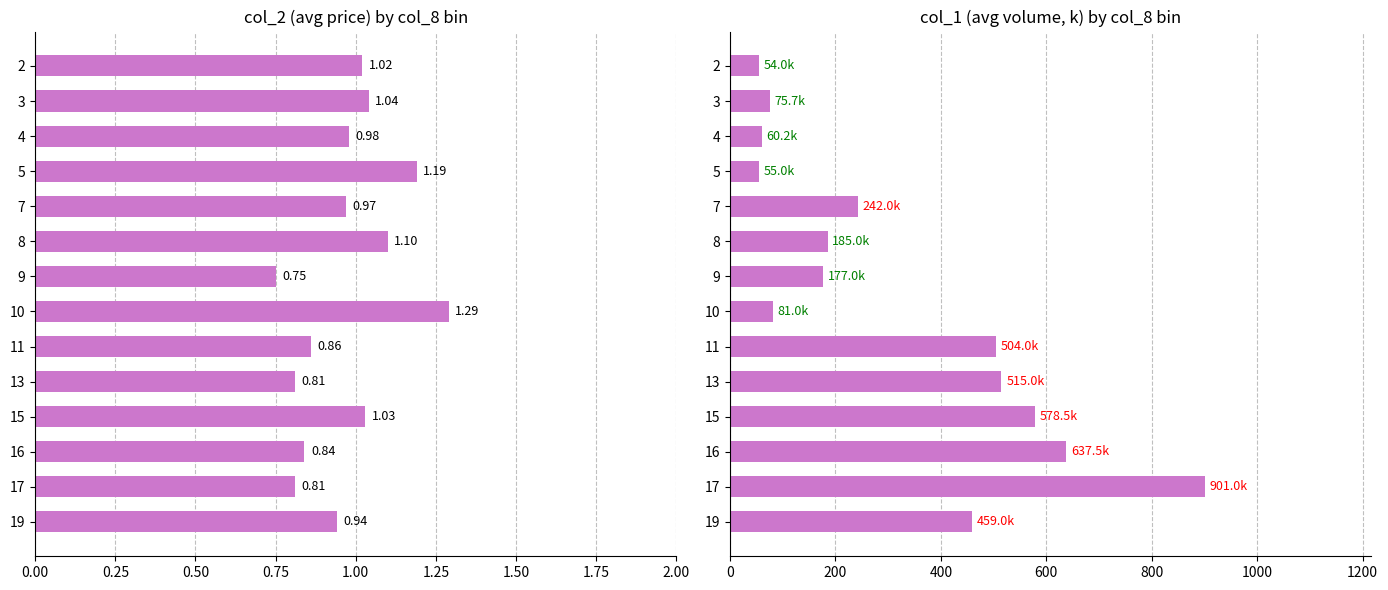

Is it true that col_1 mean (k) equals 1137.6 at 16?

False